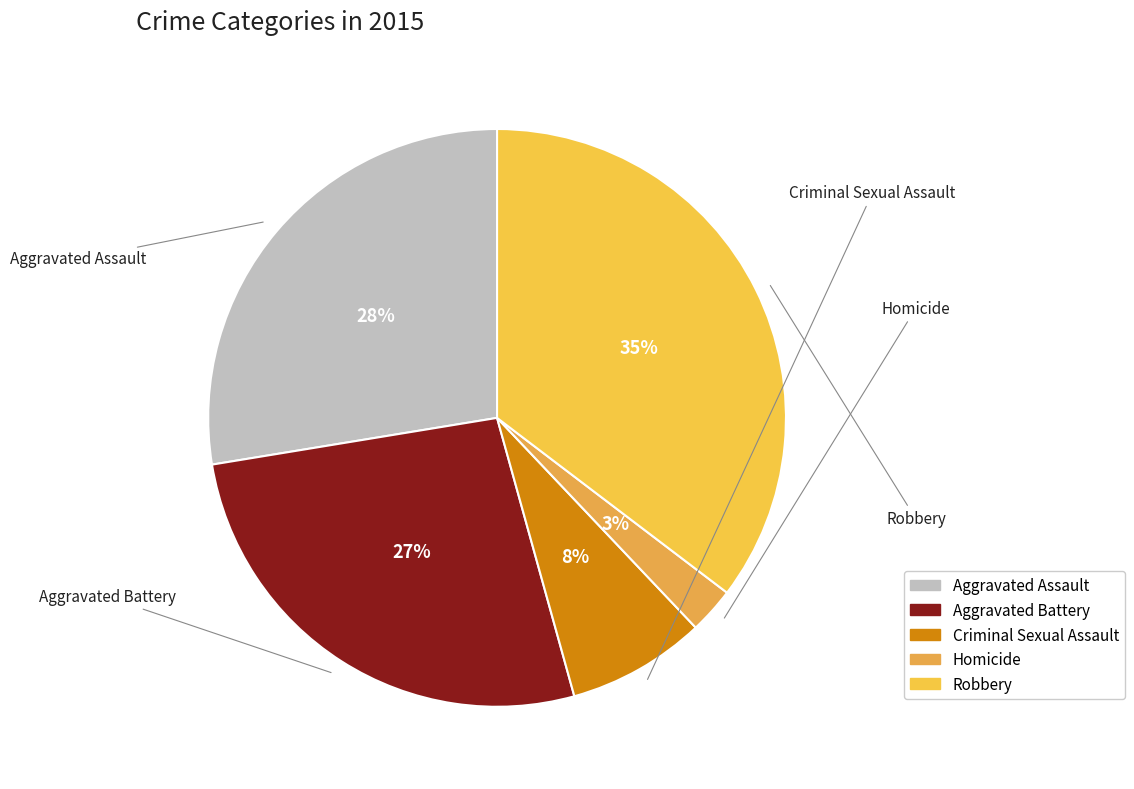

Rank the categories by value from highest to lowest.

Robbery, Aggravated Assault, Aggravated Battery, Criminal Sexual Assault, Homicide